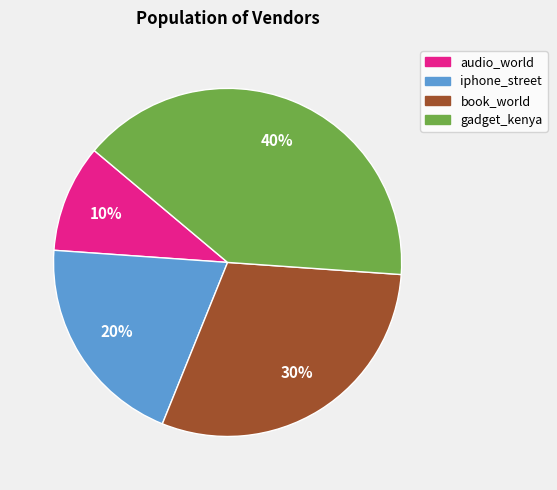

Which category has the biggest portion of the pie?

gadget_kenya